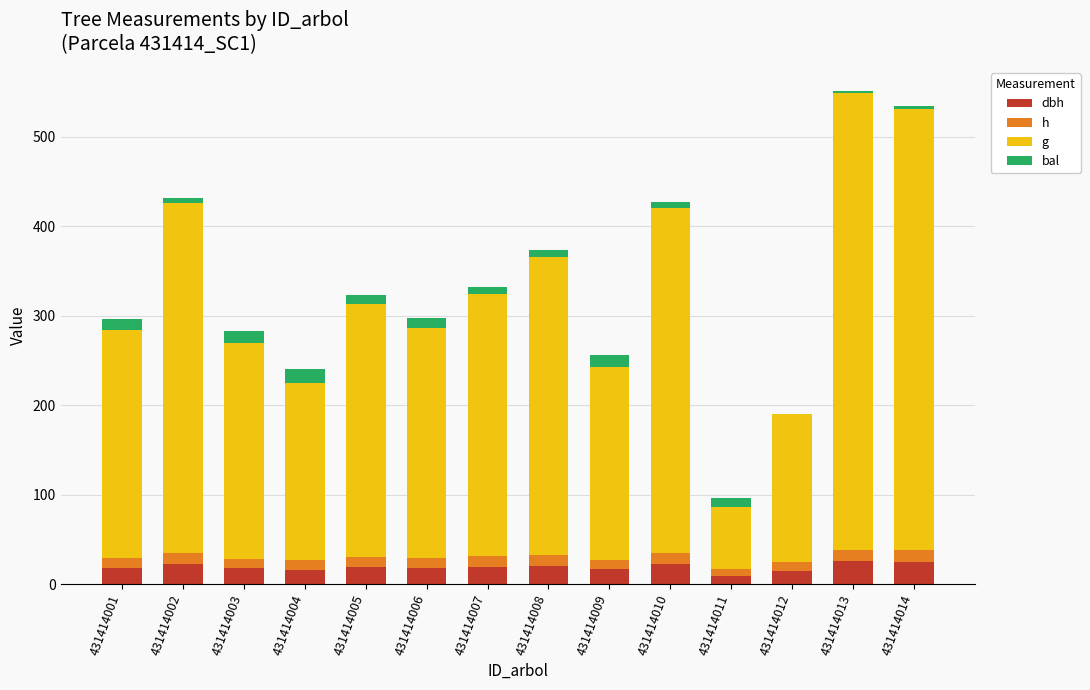

Between 431414005 and 431414009, which series saw the biggest shift?

g